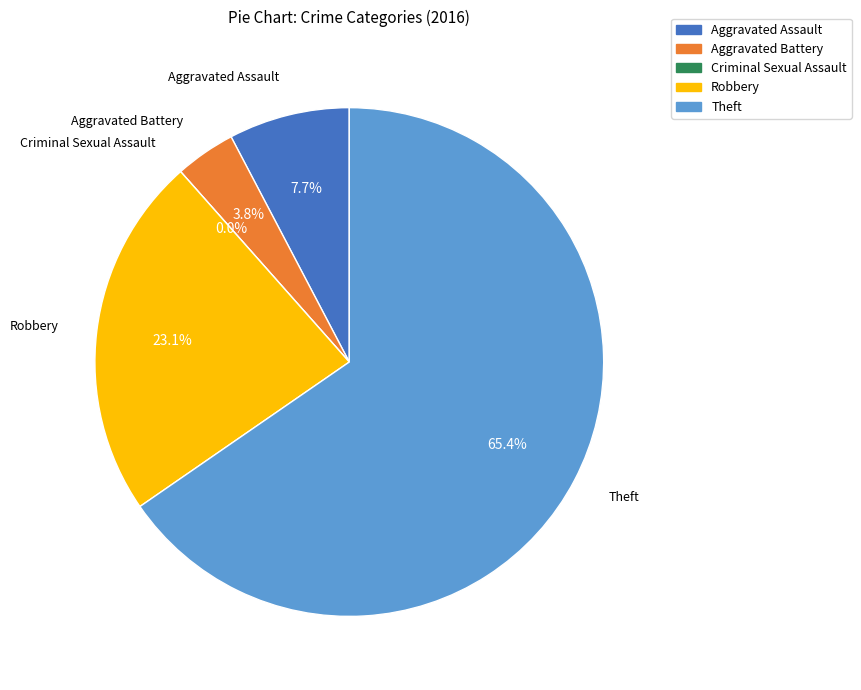

To the nearest percent, what is the combined percentage of Theft and Criminal Sexual Assault?

65%